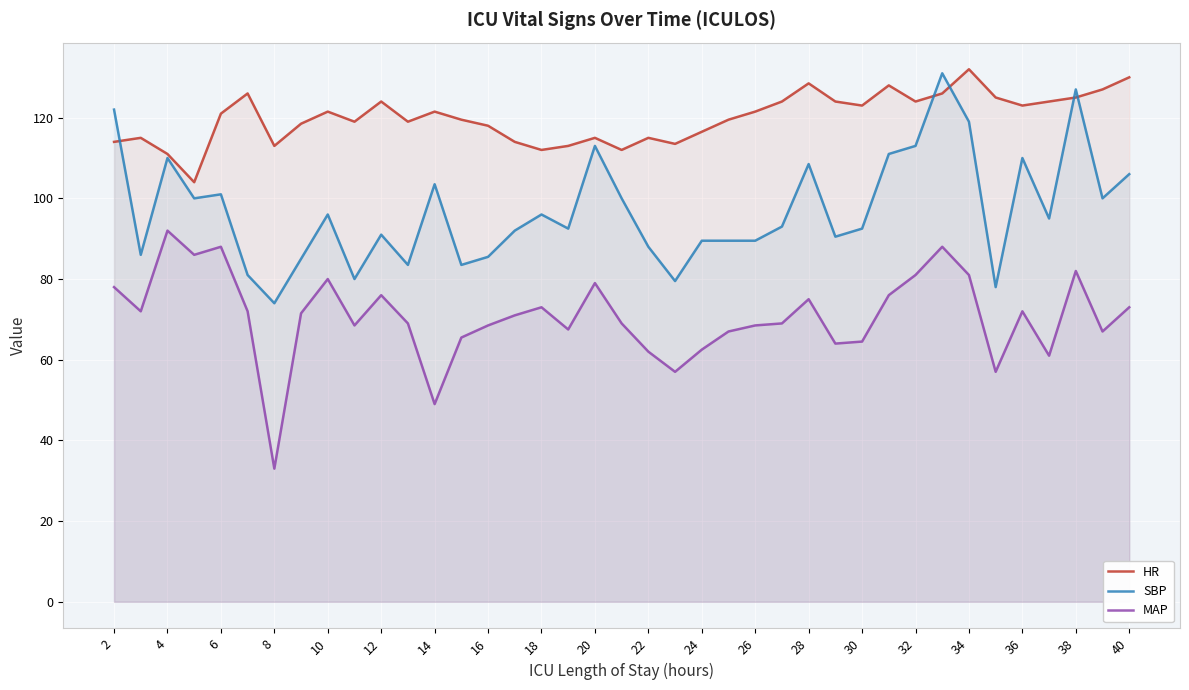

What is the minimum value for SBP?

74.0